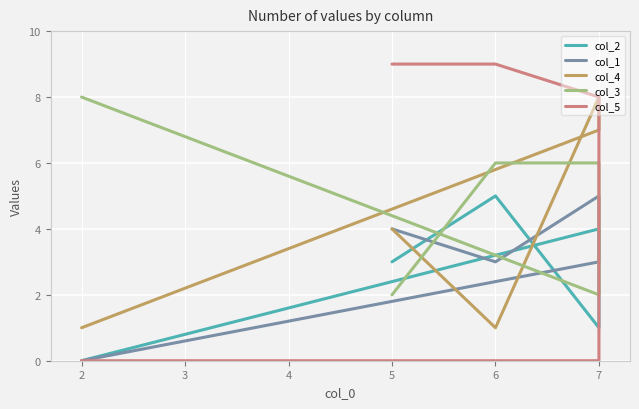

How many positive values does the col_5 series have?

3